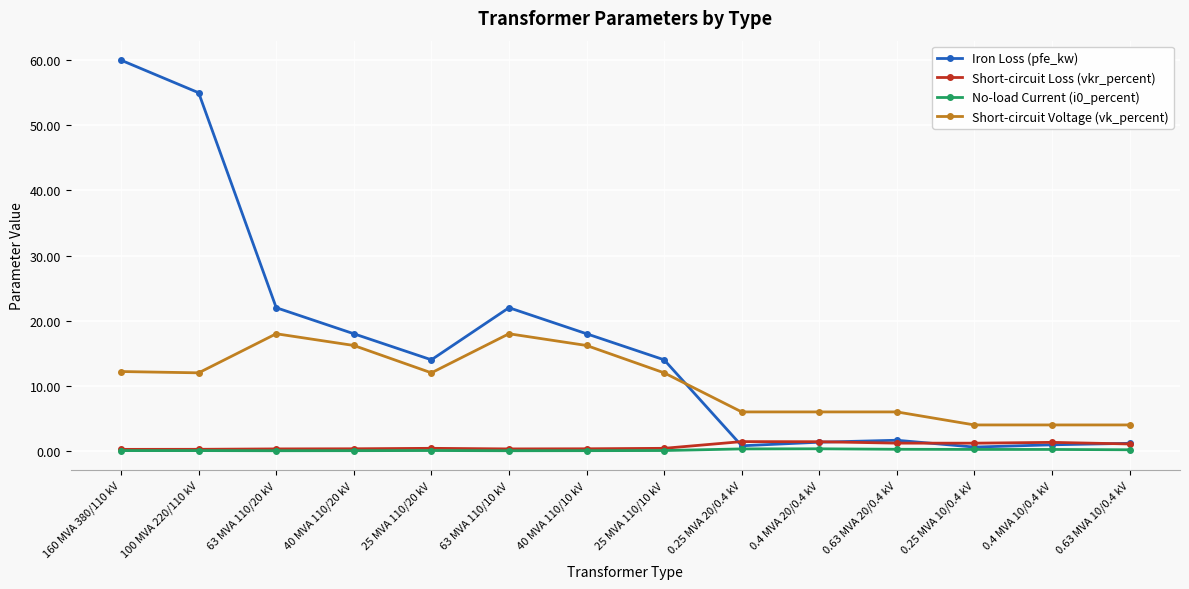

What is the difference between the highest and lowest values at 0.63 MVA 10/0.4 kV?

3.8